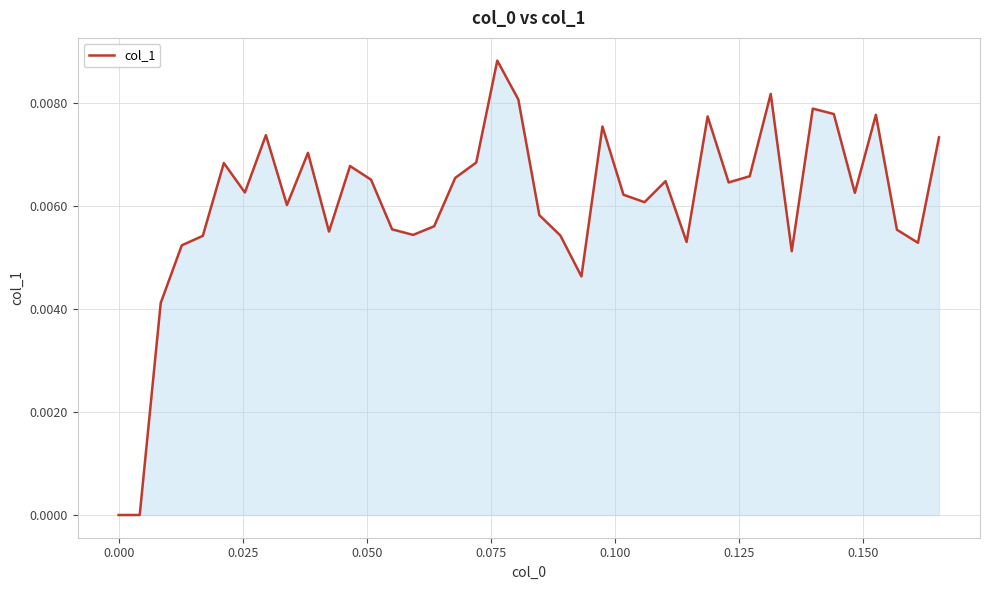

What is the sum of all values?

0.2